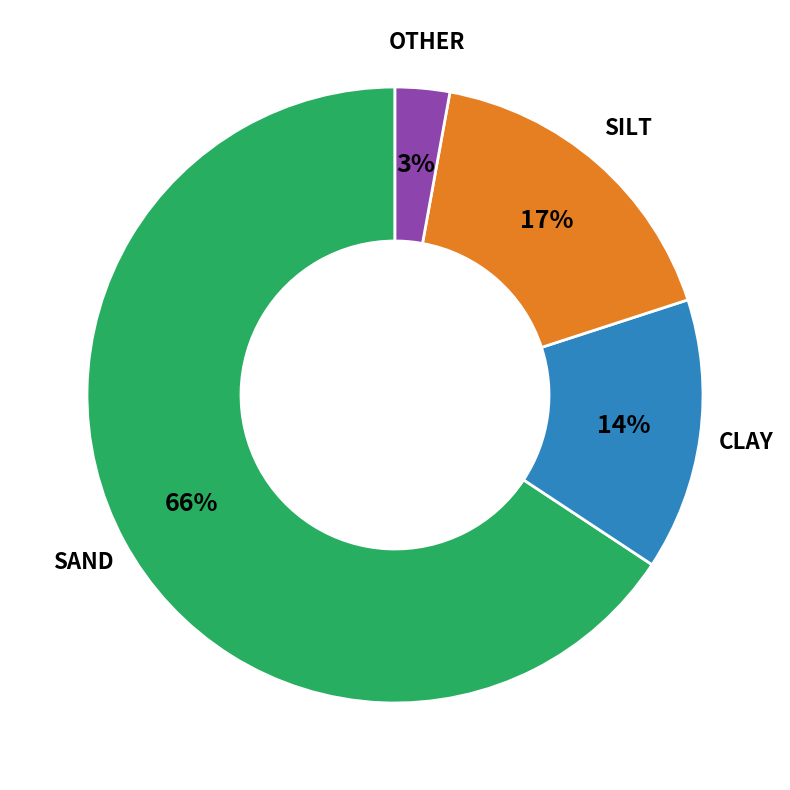

To the nearest percent, what is the average slice percentage?

25%